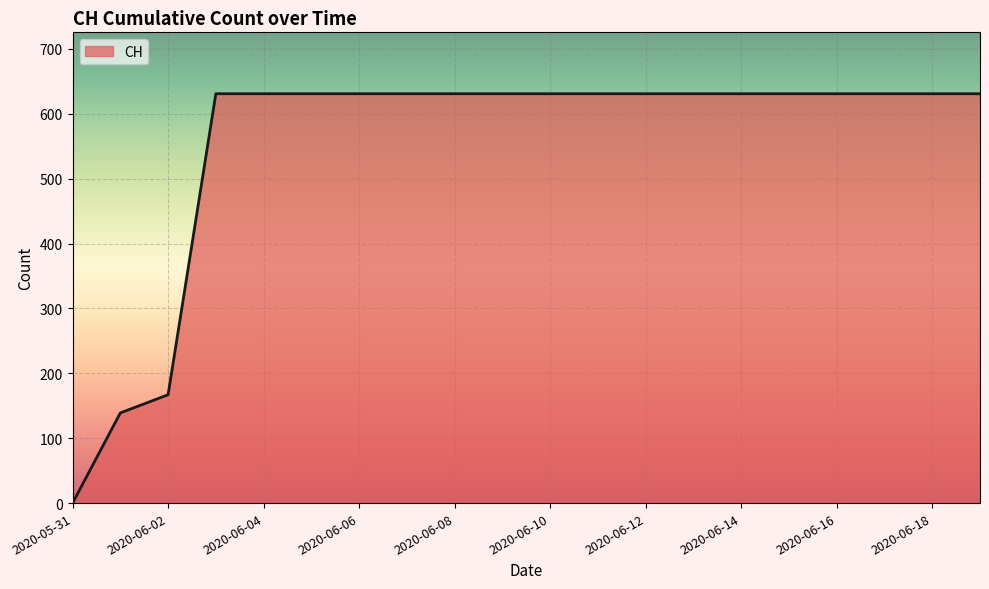

What is the maximum value shown in the chart?

631